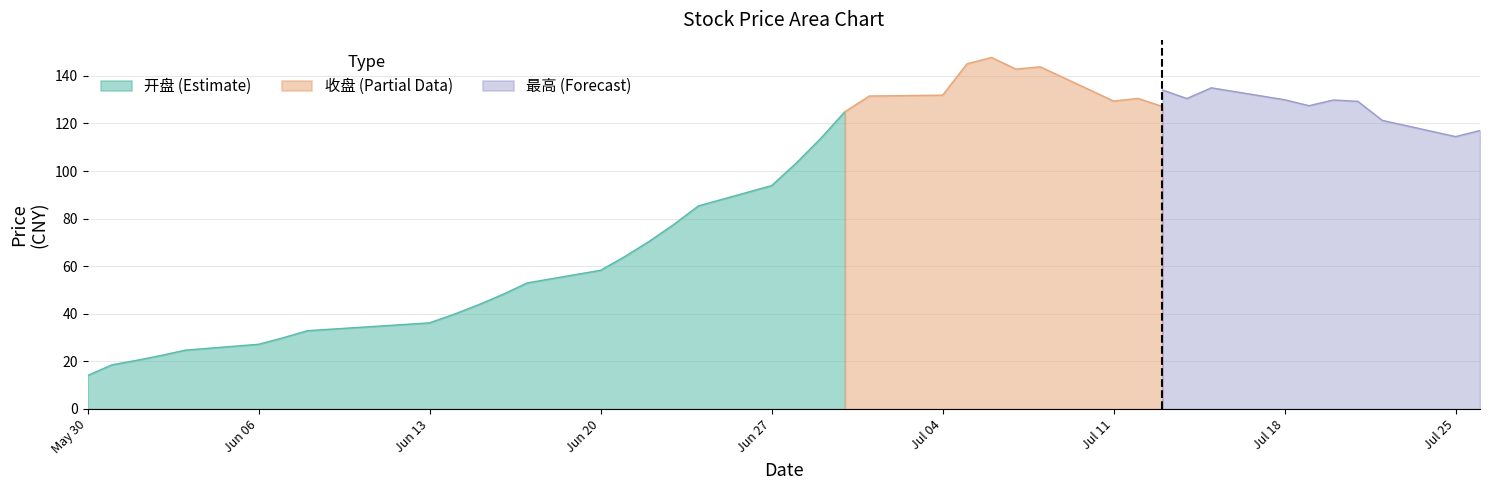

True or false: 开盘 (Estimate) has a value of 27.2 at Jun 06.

True